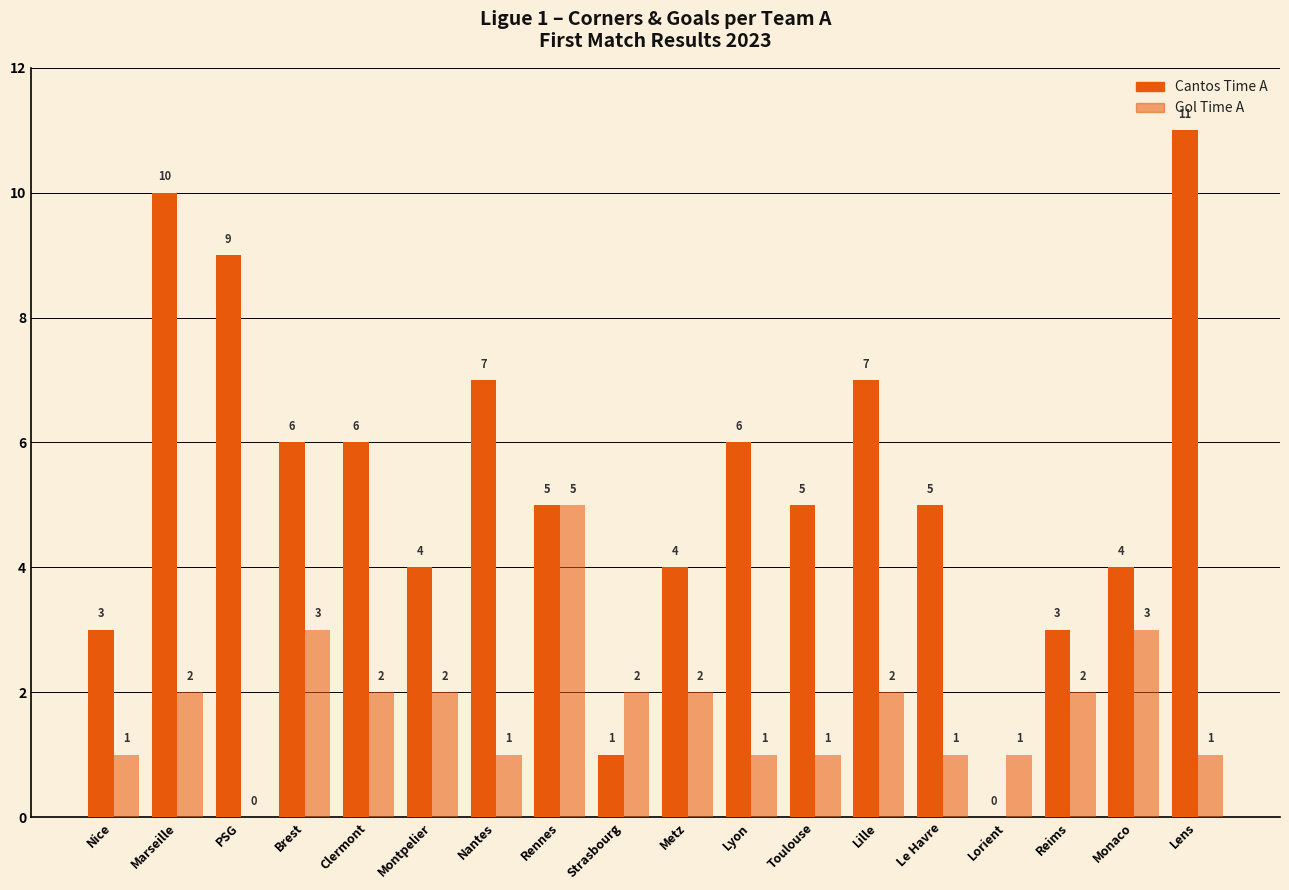

What is the total value across all series at Lens?

12